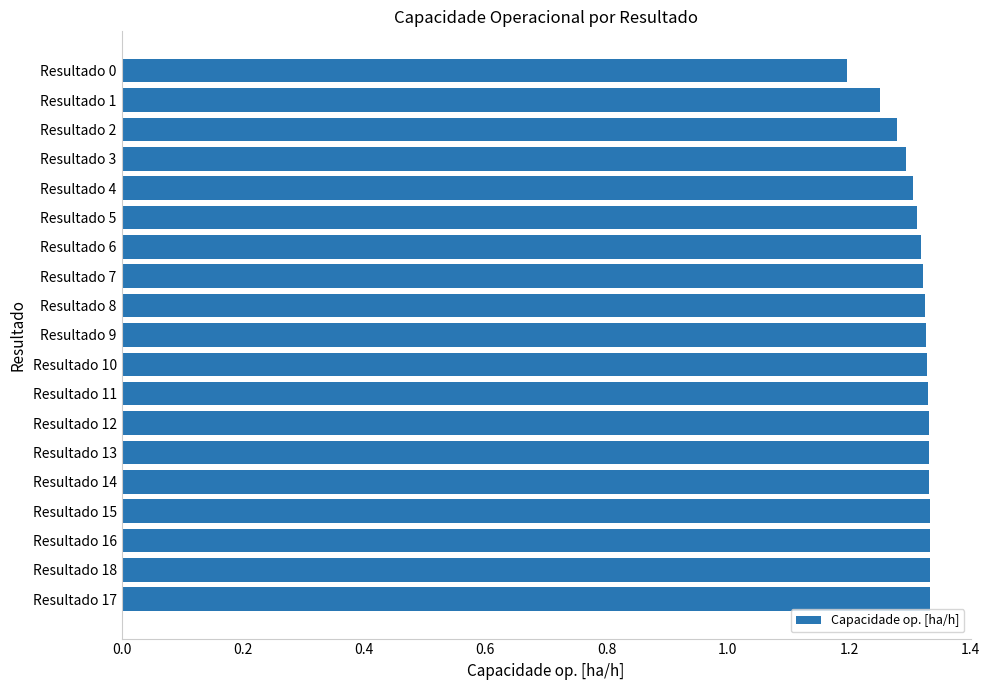

Approximately how many times larger is the value at Resultado 1 compared to Resultado 17?

0.9